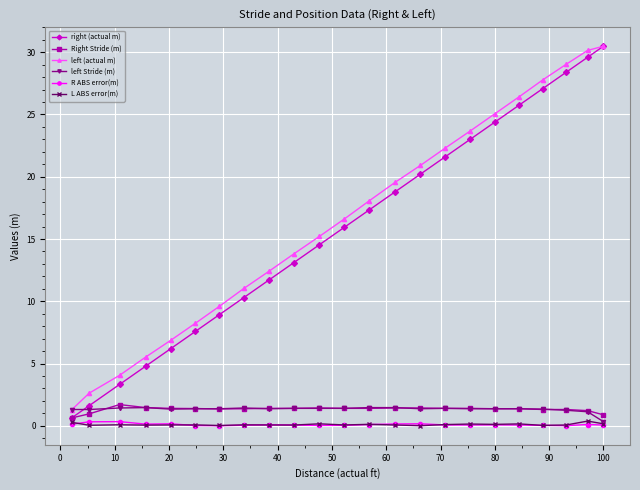

What is the maximum value shown in the chart?

30.5